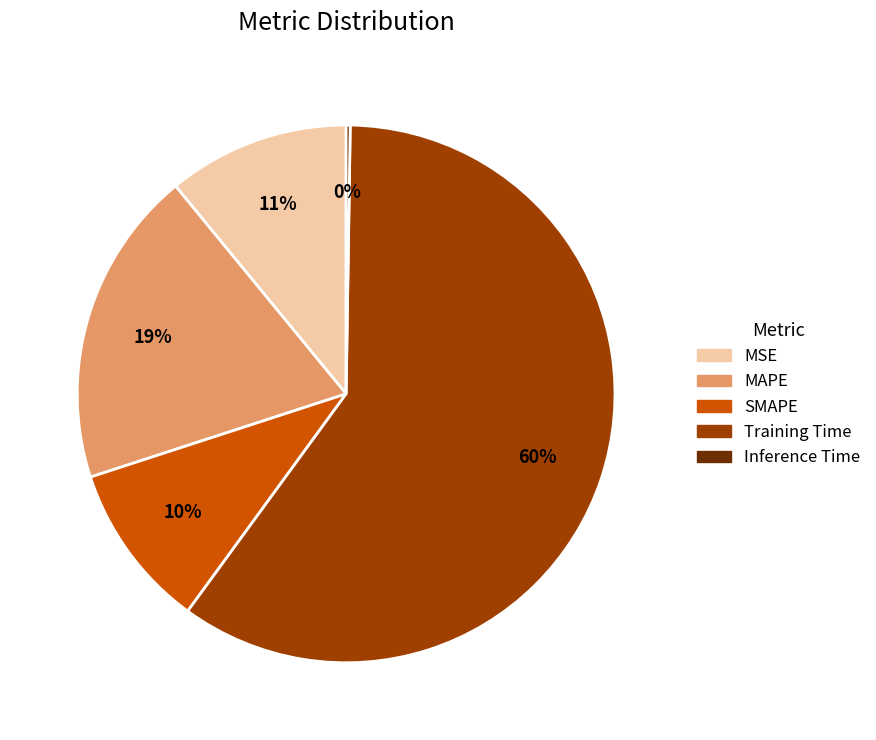

To the nearest percent, what is the difference between the largest and smallest slice percentages?

60%